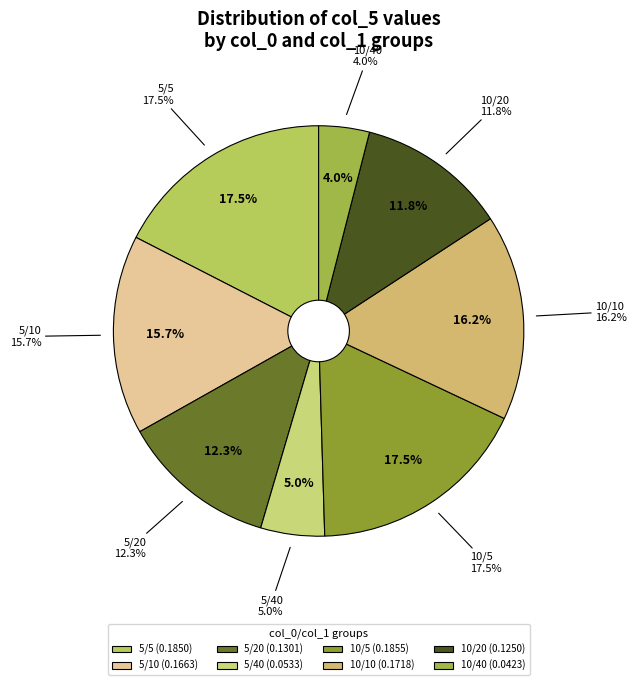

To the nearest percent, what is the difference between the col_0=10, col_1=5 and col_0=10, col_1=40 slice percentages?

14%